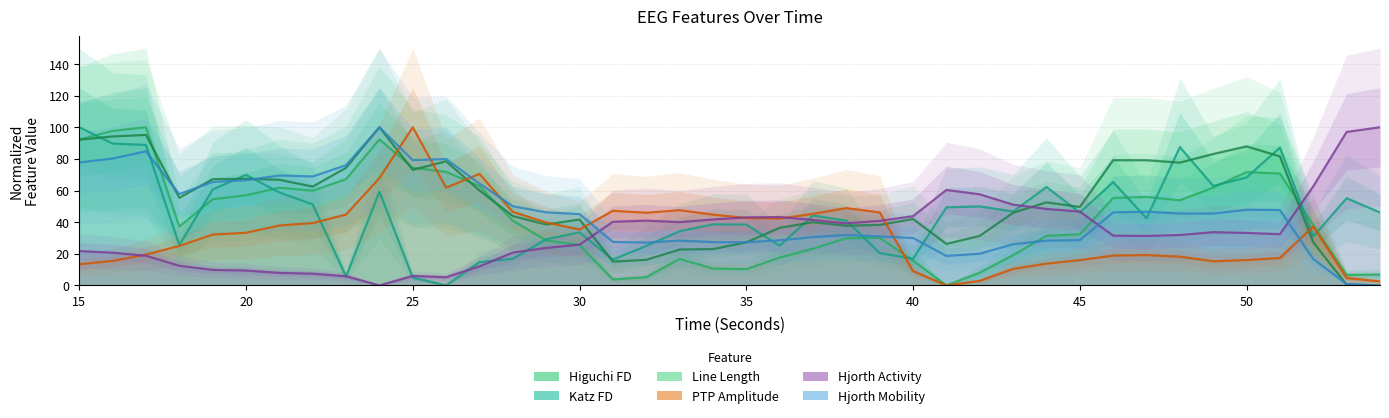

How many lines are shown in the chart?

6